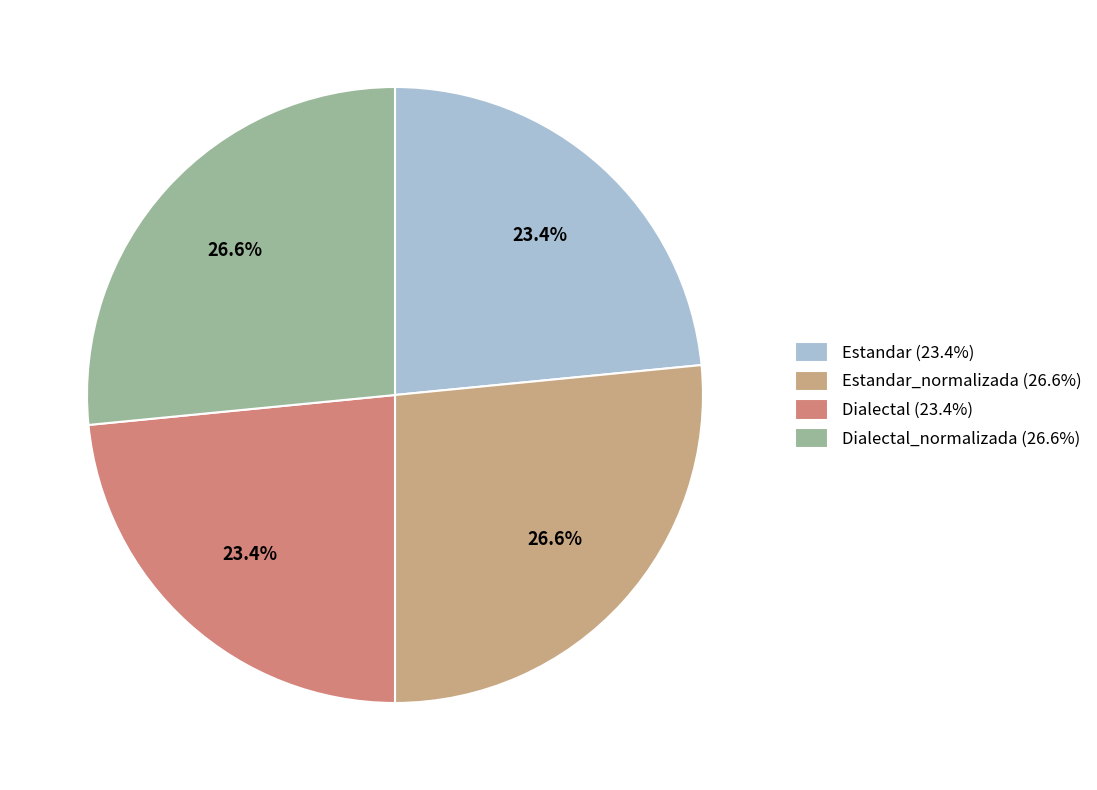

How many slices are in this pie chart?

4